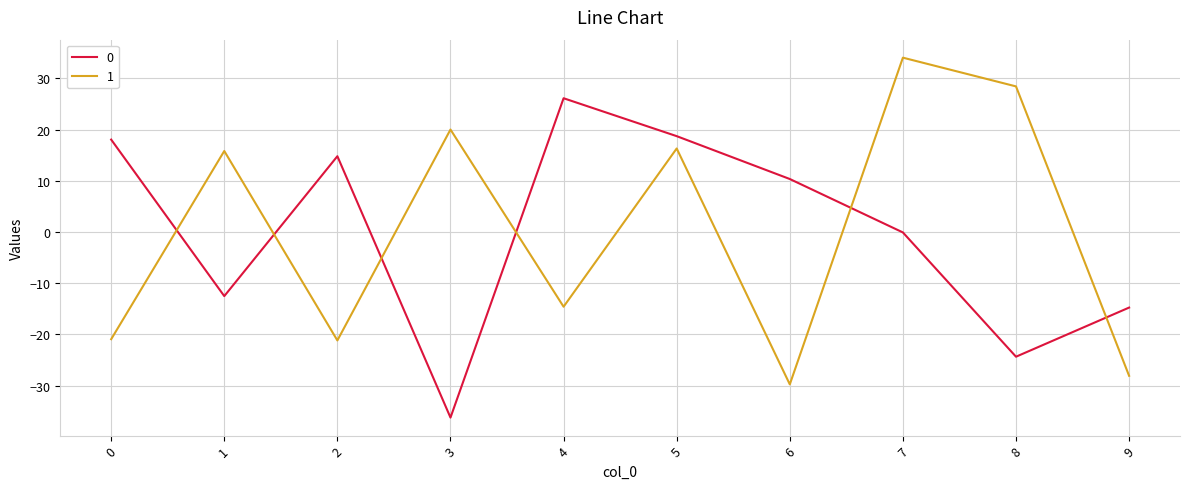

What is the difference between the highest and lowest values at 4?

40.7